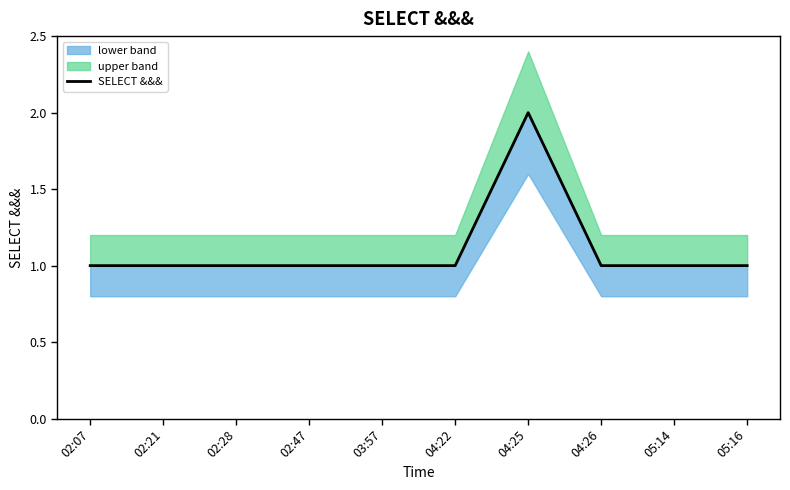

What is the minimum value shown in the chart?

1